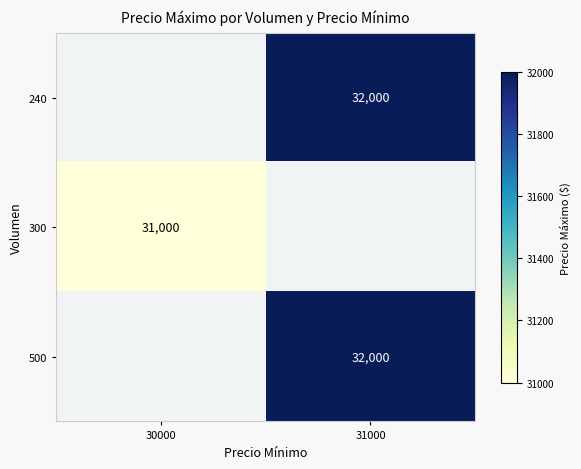

What is the minimum value shown in the chart?

31000.0